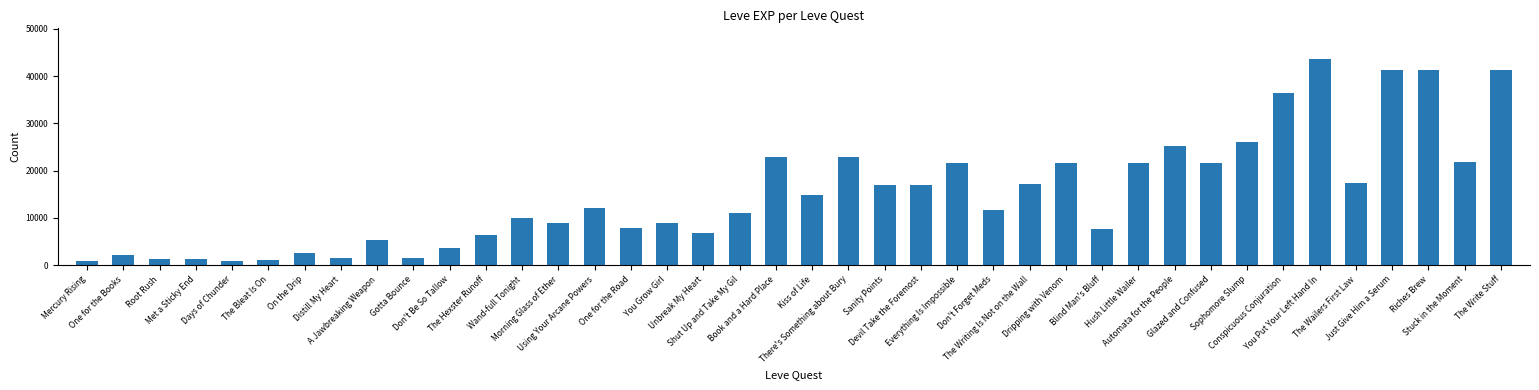

How many bars are there in total?

40